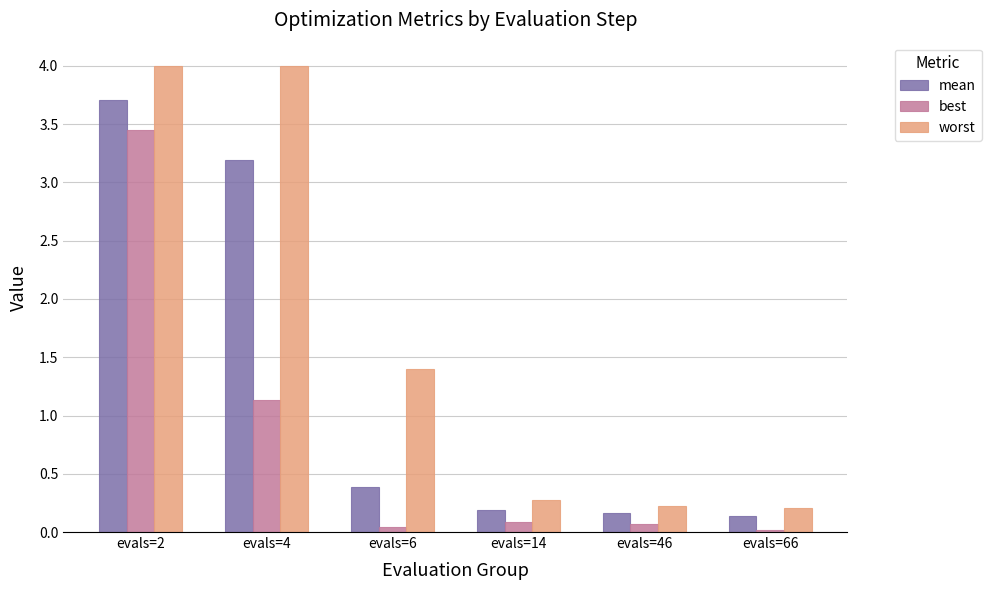

At which label does worst first exceed 1?

evals=2